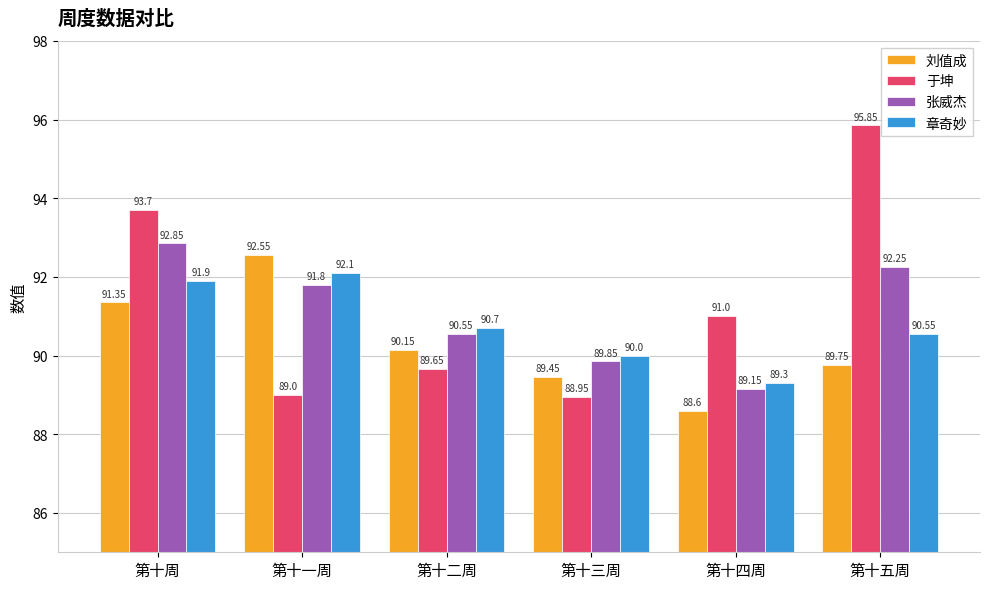

Which label corresponds to the smallest value in the chart?

第十四周